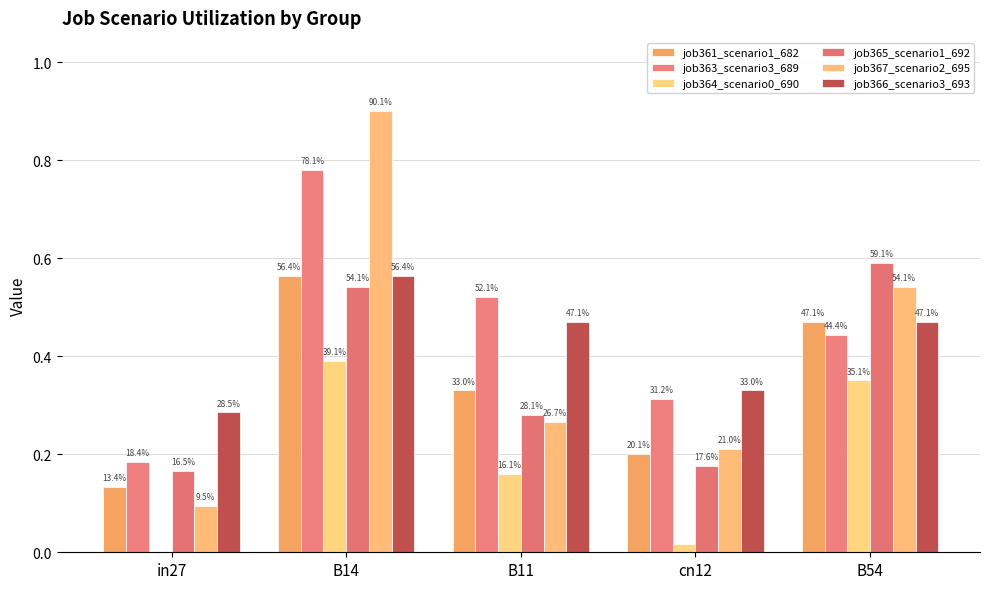

The job366_scenario3_693 series shows 0.3 at in27. True or false?

True